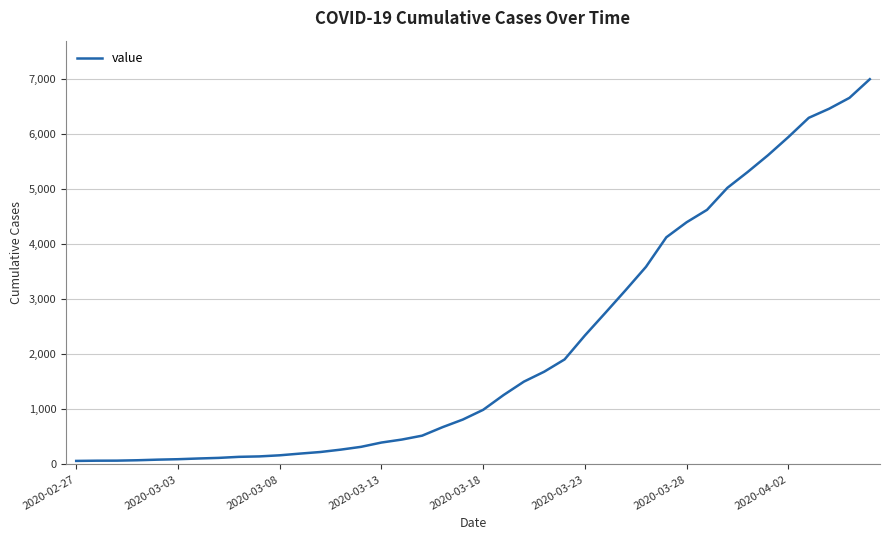

What is the difference between the maximum and minimum values?

6939